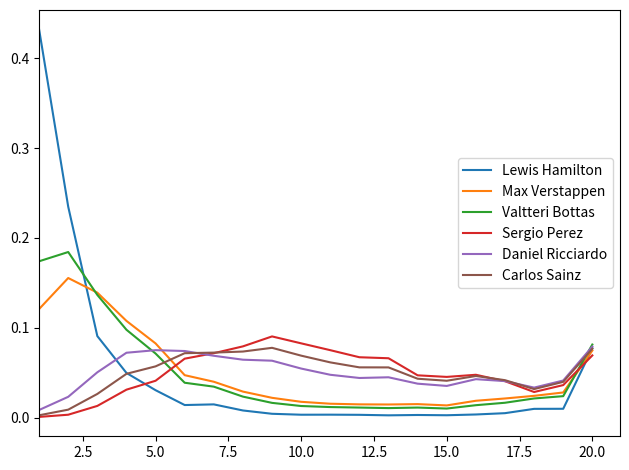

In Daniel Ricciardo, how many points are lower than both neighbors (excluding endpoints)?

3